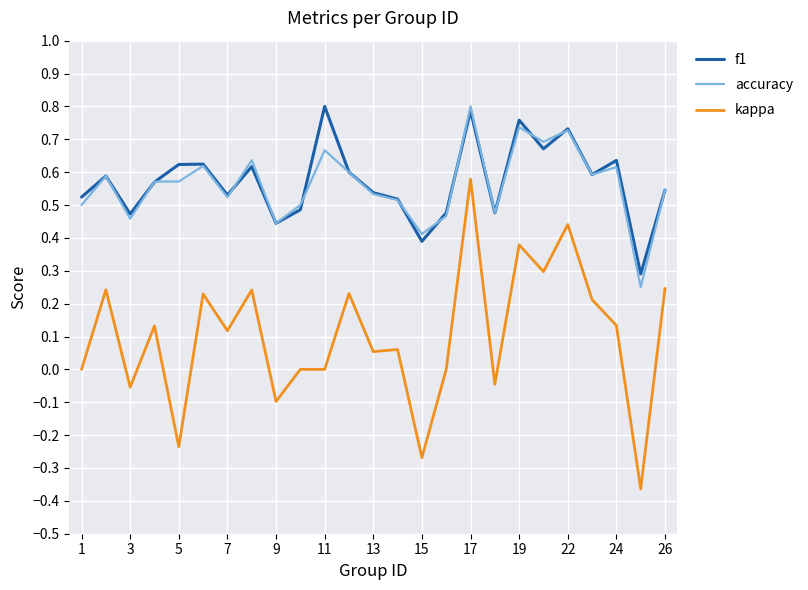

True or false: accuracy has more than 1 interior local peaks.

True